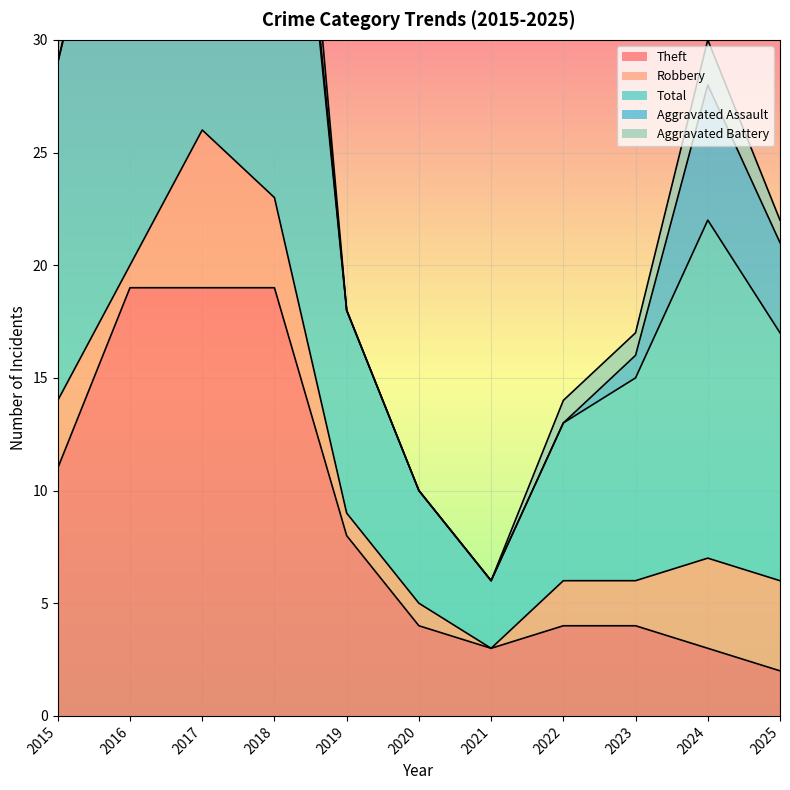

What is the value of the Robbery point at the 9th from the left?

2